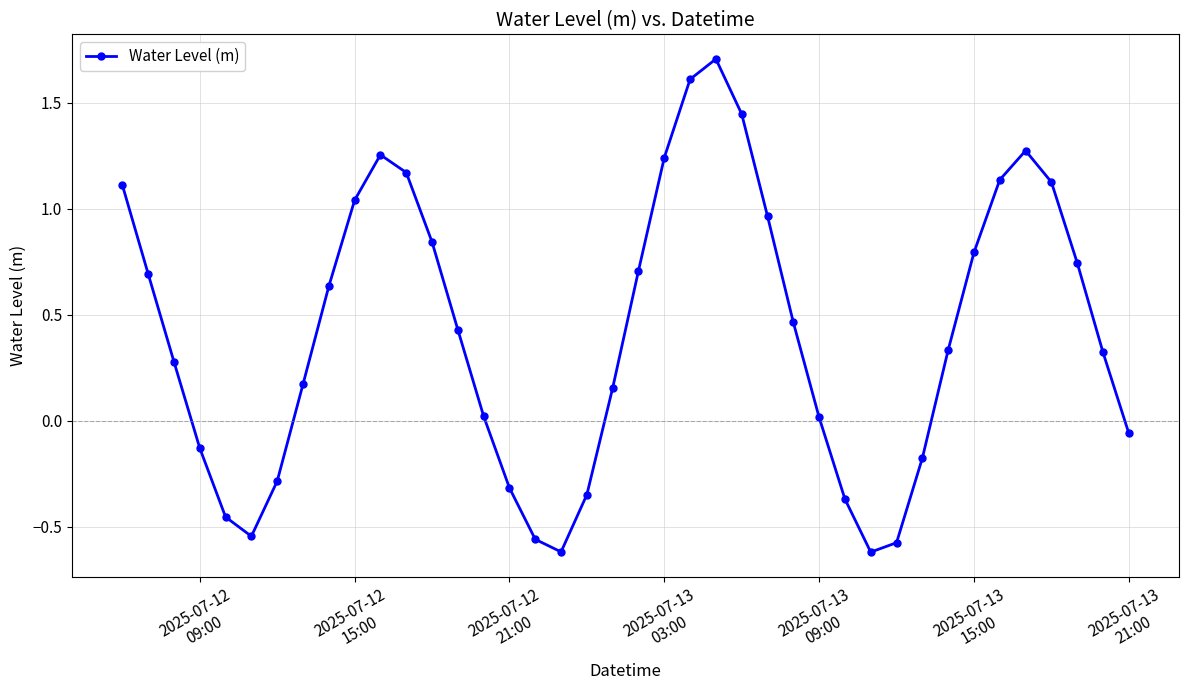

What is the greatest value displayed?

1.7